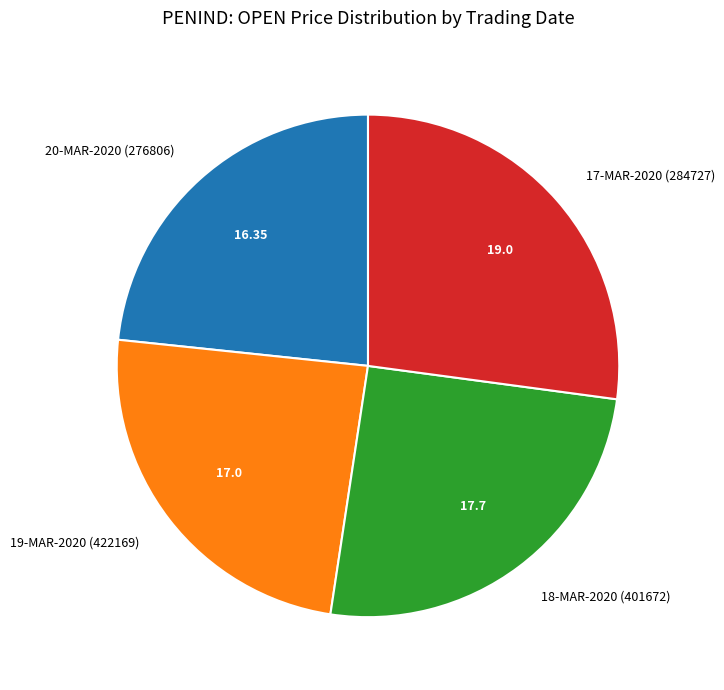

Is the sum of 20-MAR-2020 (276806) and 17-MAR-2020 (284727) greater than half?

Yes